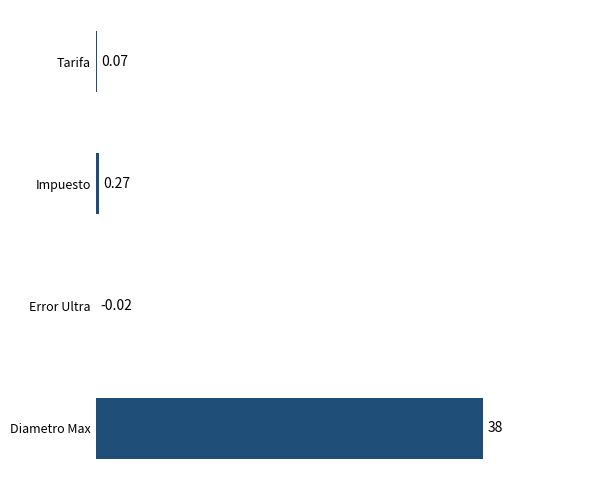

At which label is the value closest to 18?

Impuesto